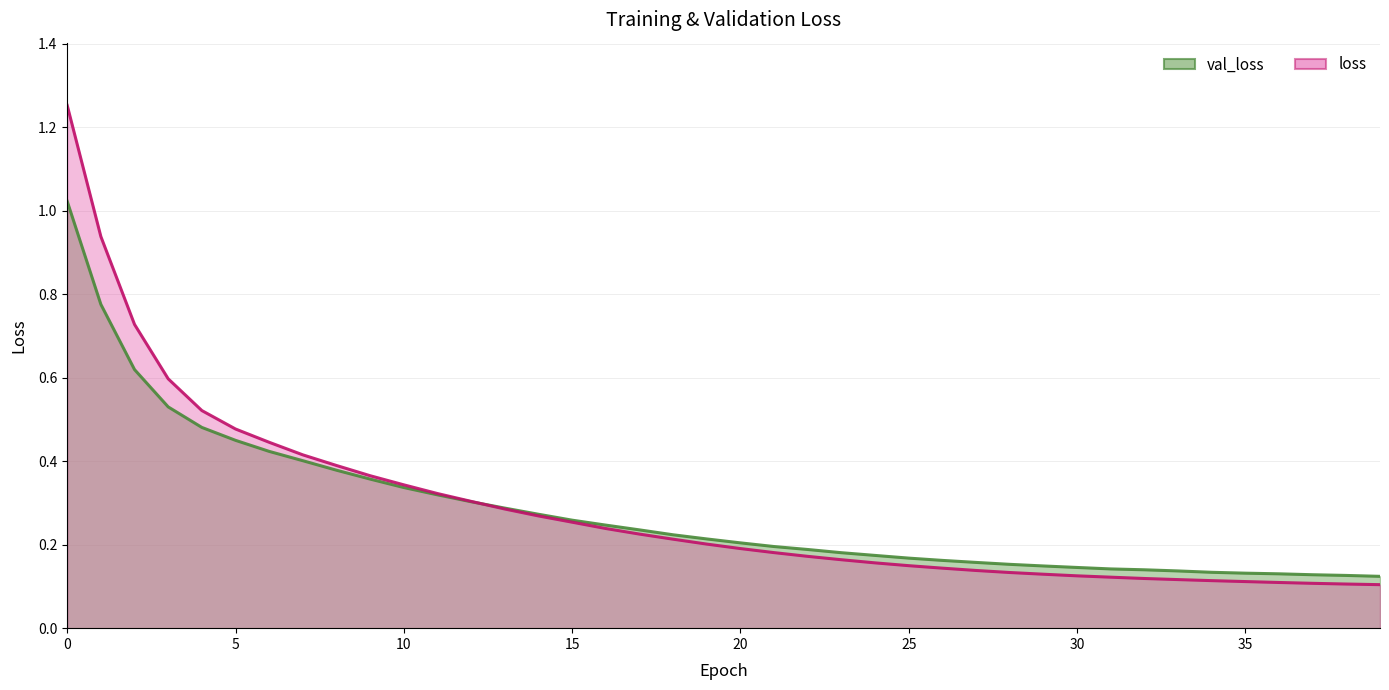

Reading right to left, transcribe all the data shown in this chart.

val_loss: 39=0.1	38=0.1	37=0.1	36=0.1	35=0.1	34=0.1	33=0.1	32=0.1	31=0.1	30=0.1	29=0.1	28=0.2	27=0.2	26=0.2	25=0.2	24=0.2	23=0.2	22=0.2	21=0.2	20=0.2	19=0.2	18=0.2	17=0.2	16=0.2	15=0.3	14=0.3	13=0.3	12=0.3	11=0.3	10=0.3	9=0.4	8=0.4	7=0.4	6=0.4	5=0.5	4=0.5	3=0.5	2=0.6	1=0.8	0=1.0
loss: 39=0.1	38=0.1	37=0.1	36=0.1	35=0.1	34=0.1	33=0.1	32=0.1	31=0.1	30=0.1	29=0.1	28=0.1	27=0.1	26=0.1	25=0.1	24=0.2	23=0.2	22=0.2	21=0.2	20=0.2	19=0.2	18=0.2	17=0.2	16=0.2	15=0.3	14=0.3	13=0.3	12=0.3	11=0.3	10=0.3	9=0.4	8=0.4	7=0.4	6=0.4	5=0.5	4=0.5	3=0.6	2=0.7	1=0.9	0=1.3